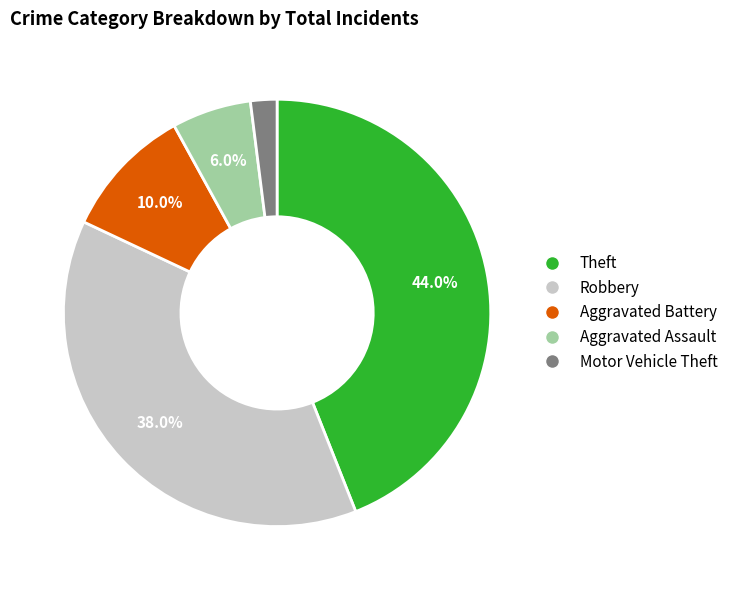

True or false: Aggravated Battery accounts for 1% of the total.

False